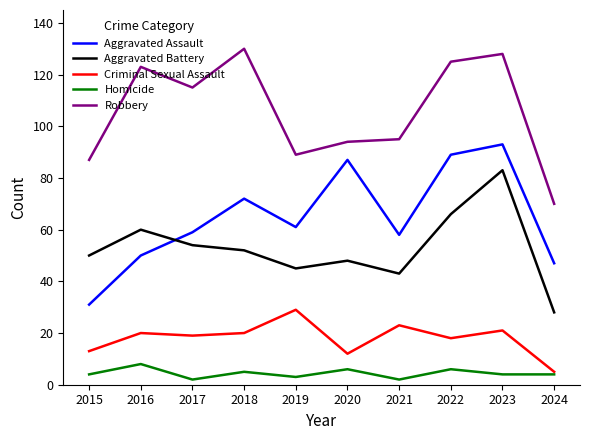

Which series has the largest total across all categories?

Robbery